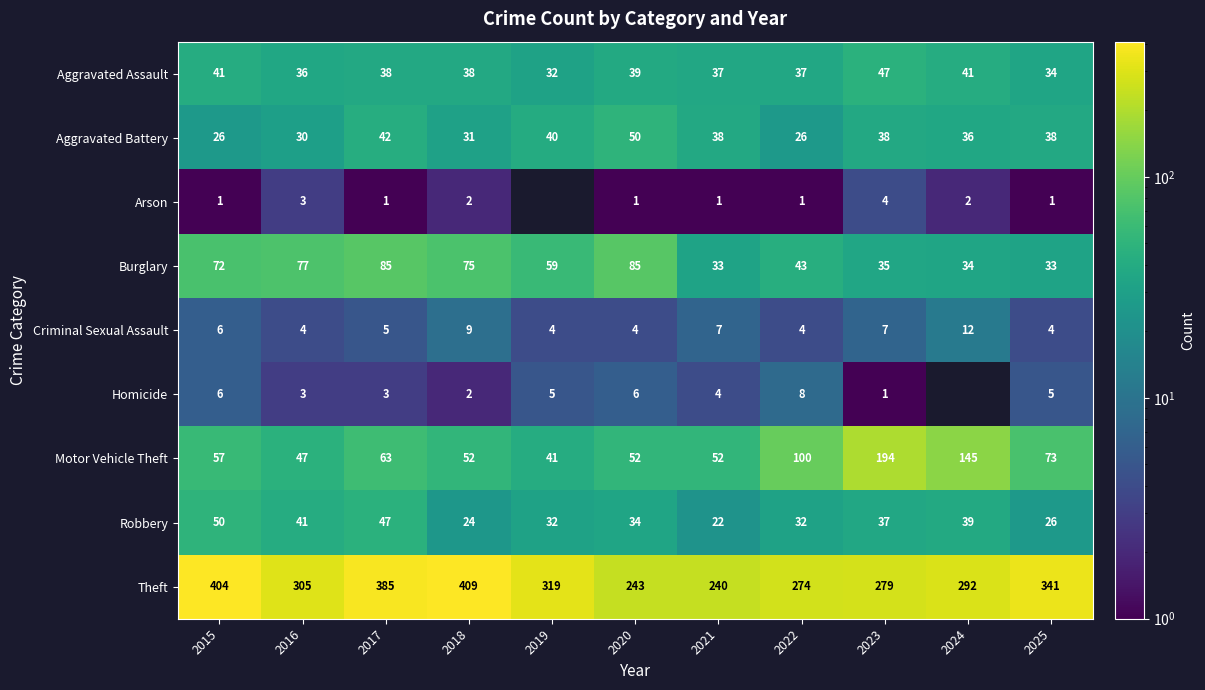

How many values in the Motor Vehicle Theft series are below 57?

5